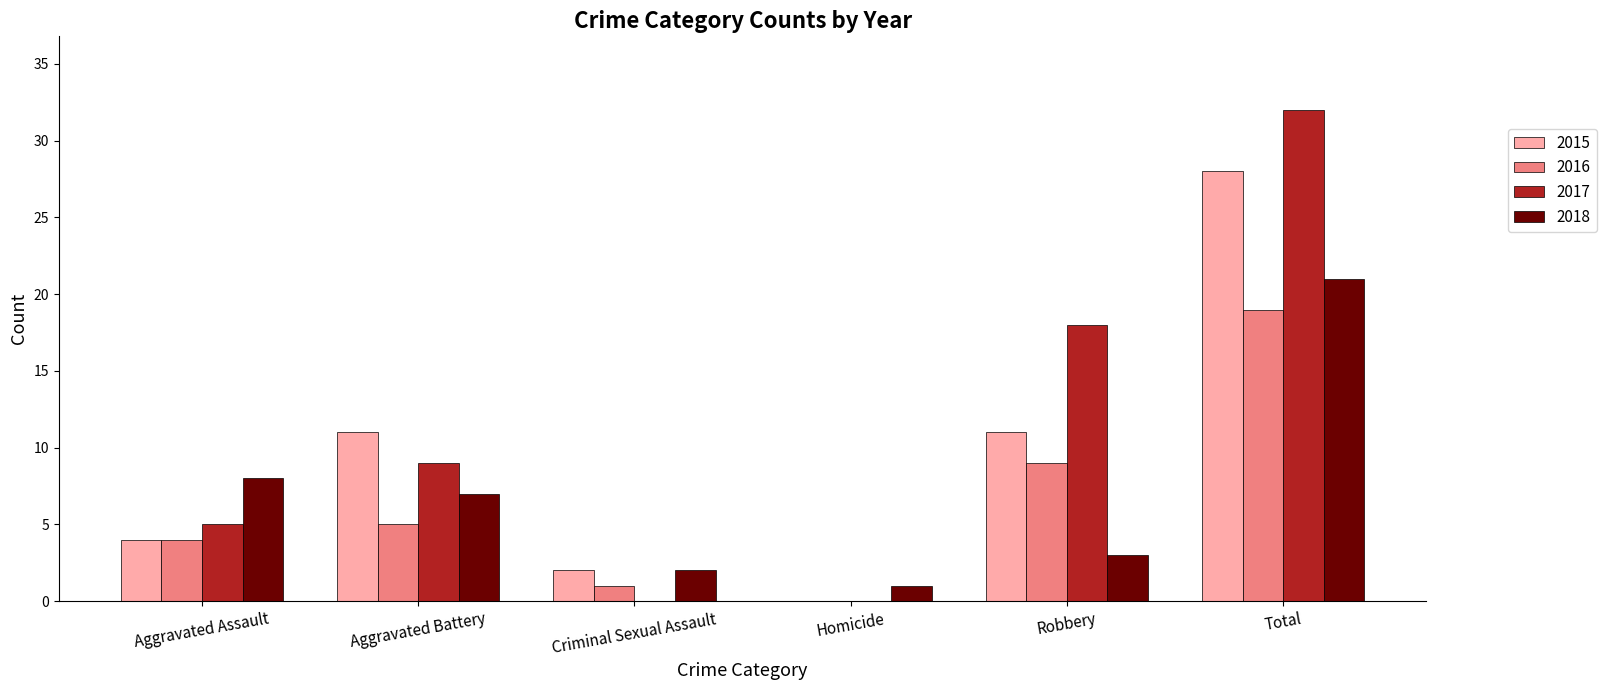

How many categories are shown in the chart?

6